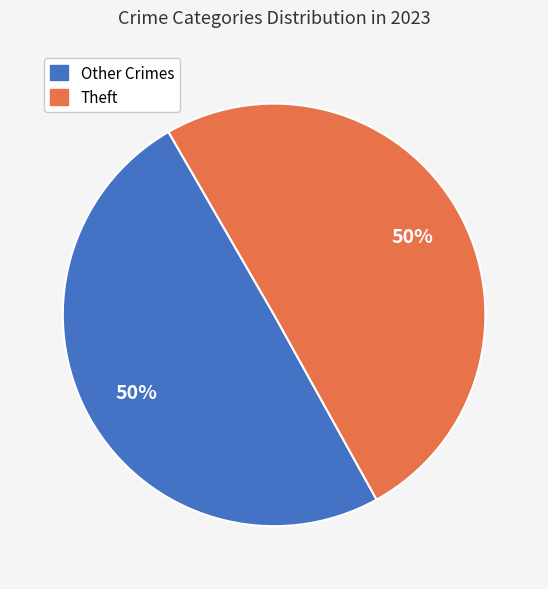

Is it true that Other Crimes is 64% of the pie?

False